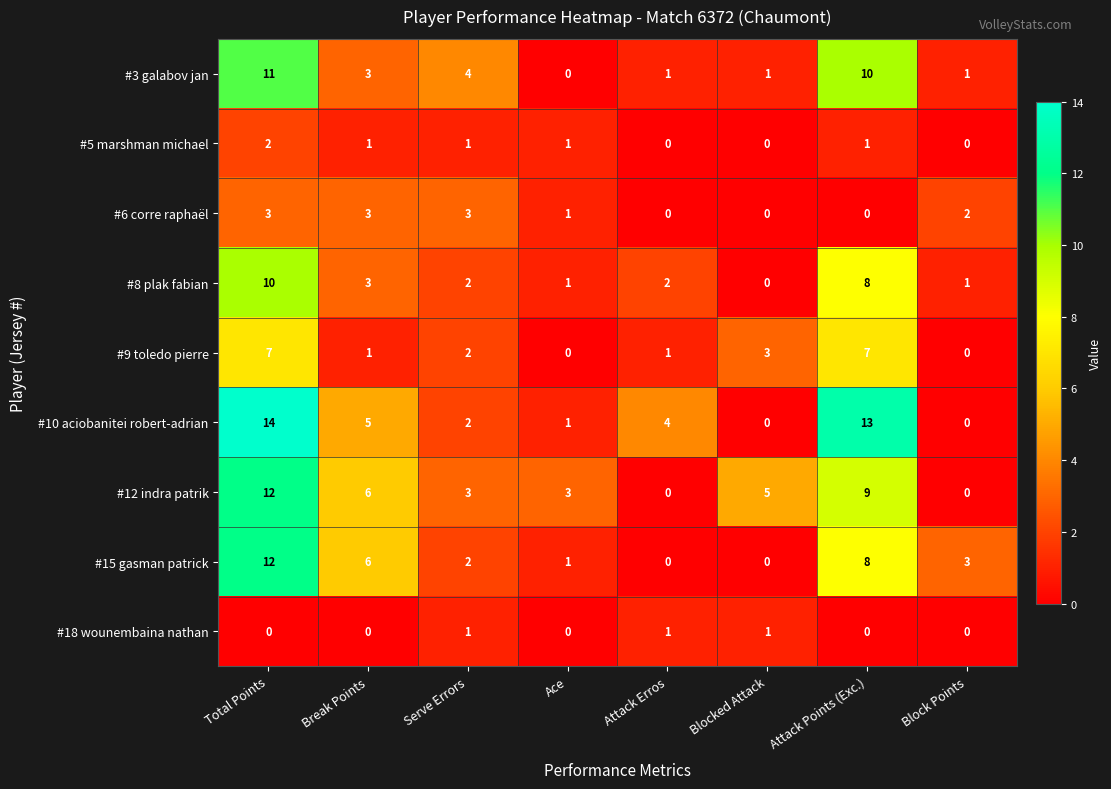

Between Total Points and Blocked Attack, which series saw the biggest shift?

#10 aciobanitei robert-adrian